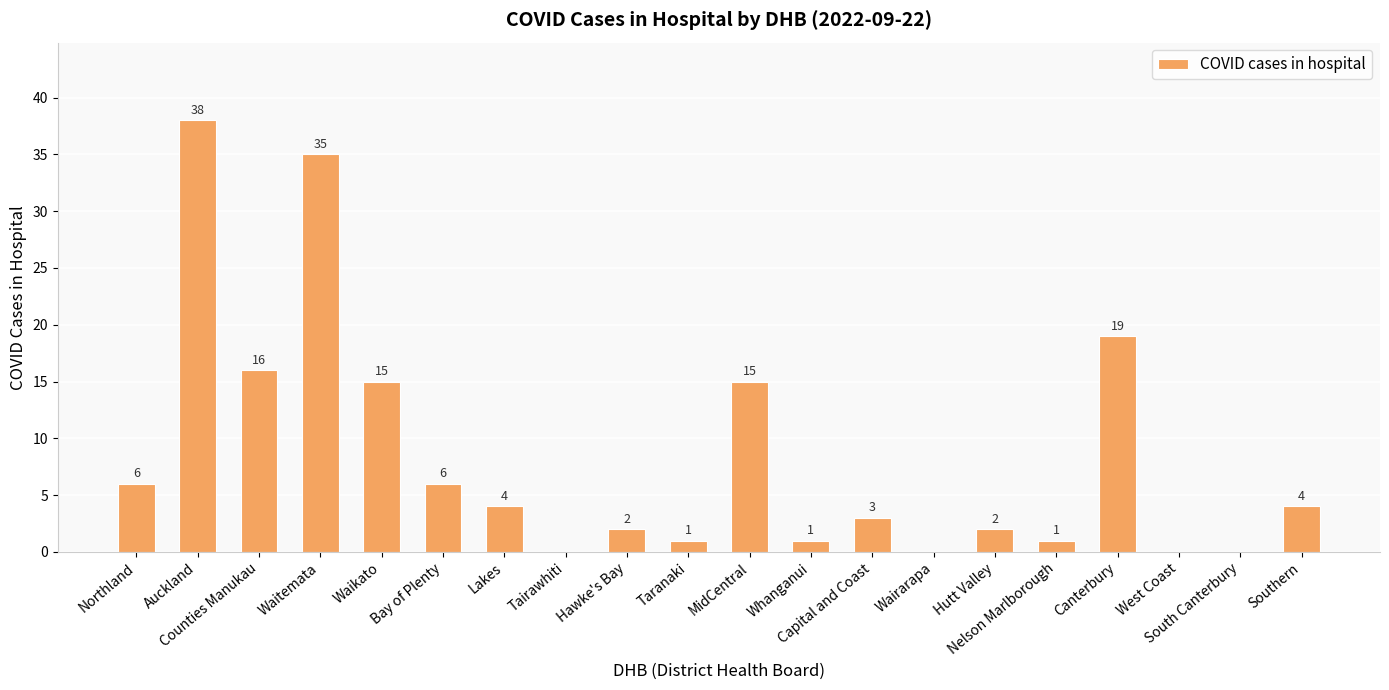

Are the bars grouped side by side (vs. stacked)?

No